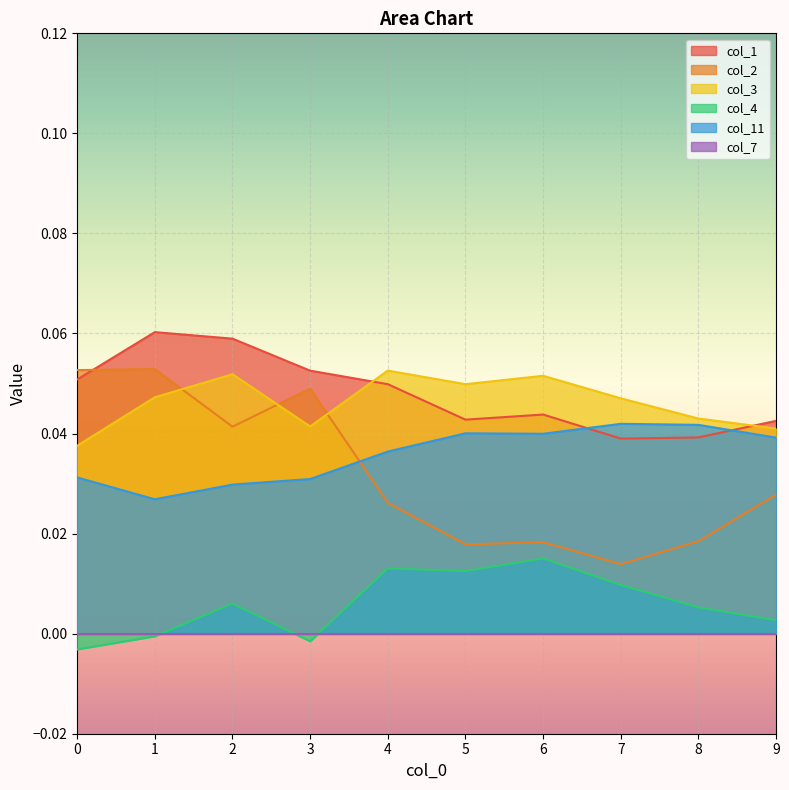

The value of col_3 at 0 is 0.1. True or false?

False